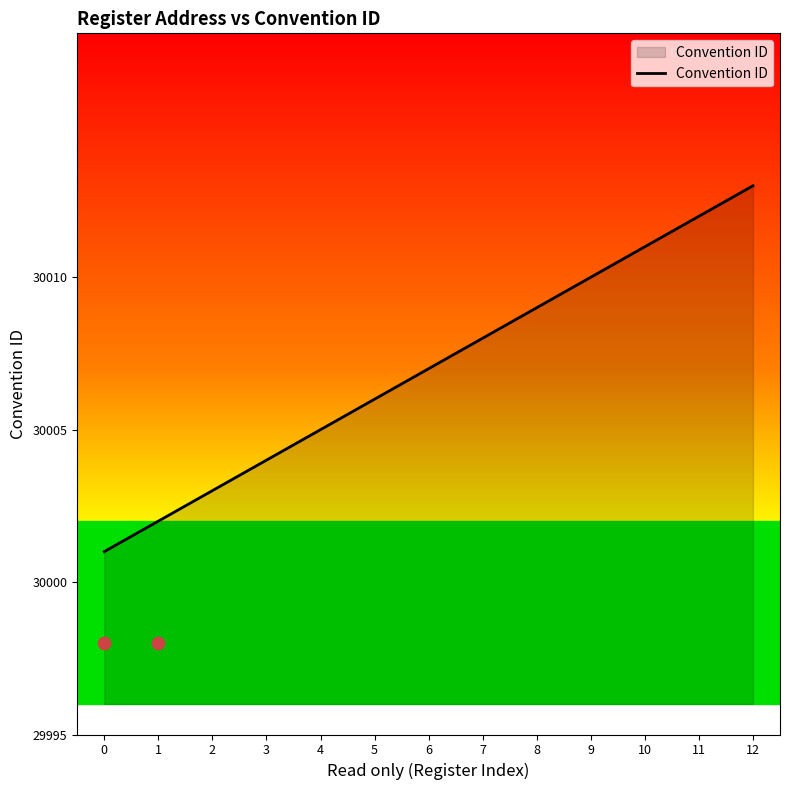

Approximately how many times larger is the value at 12 compared to 2?

1.0